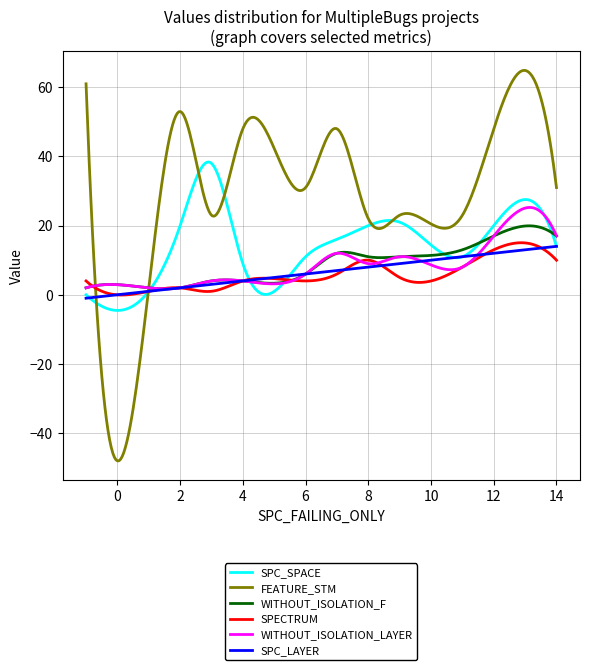

Which series has the largest total across all categories?

FEATURE_STM